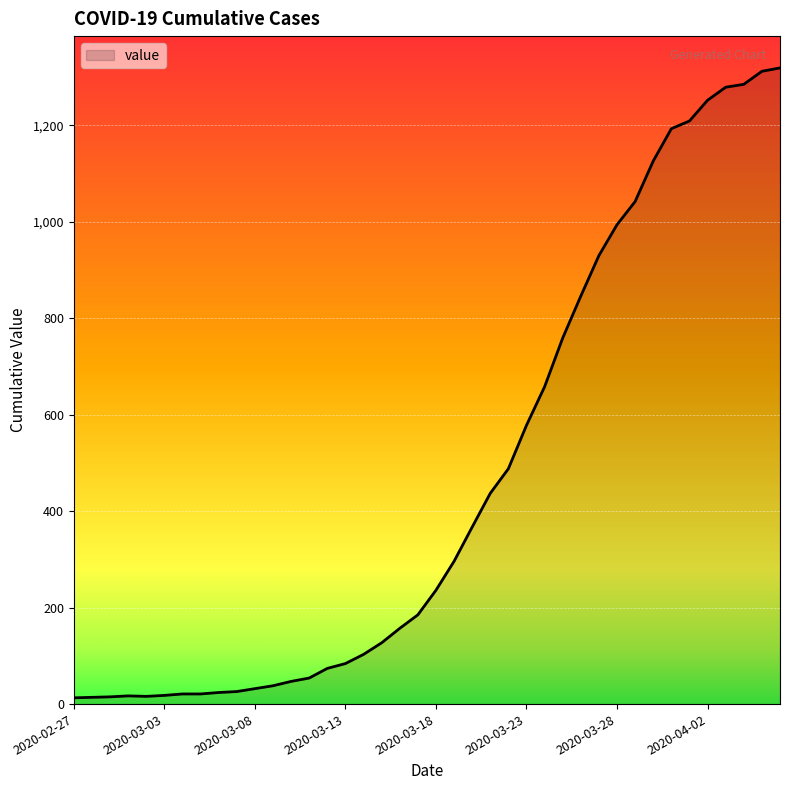

How many values are below 236?

20